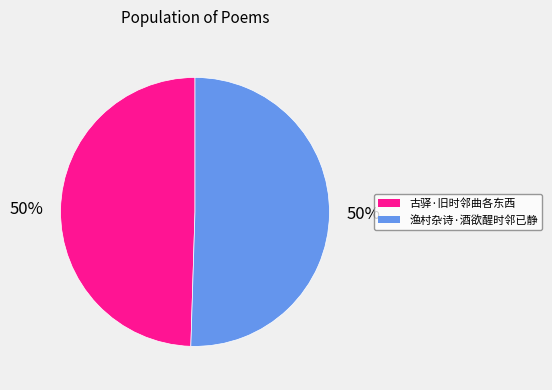

Is the sum of 古驿·旧时邻曲各东西 and 渔村杂诗·酒欲醒时邻已静 greater than half?

Yes